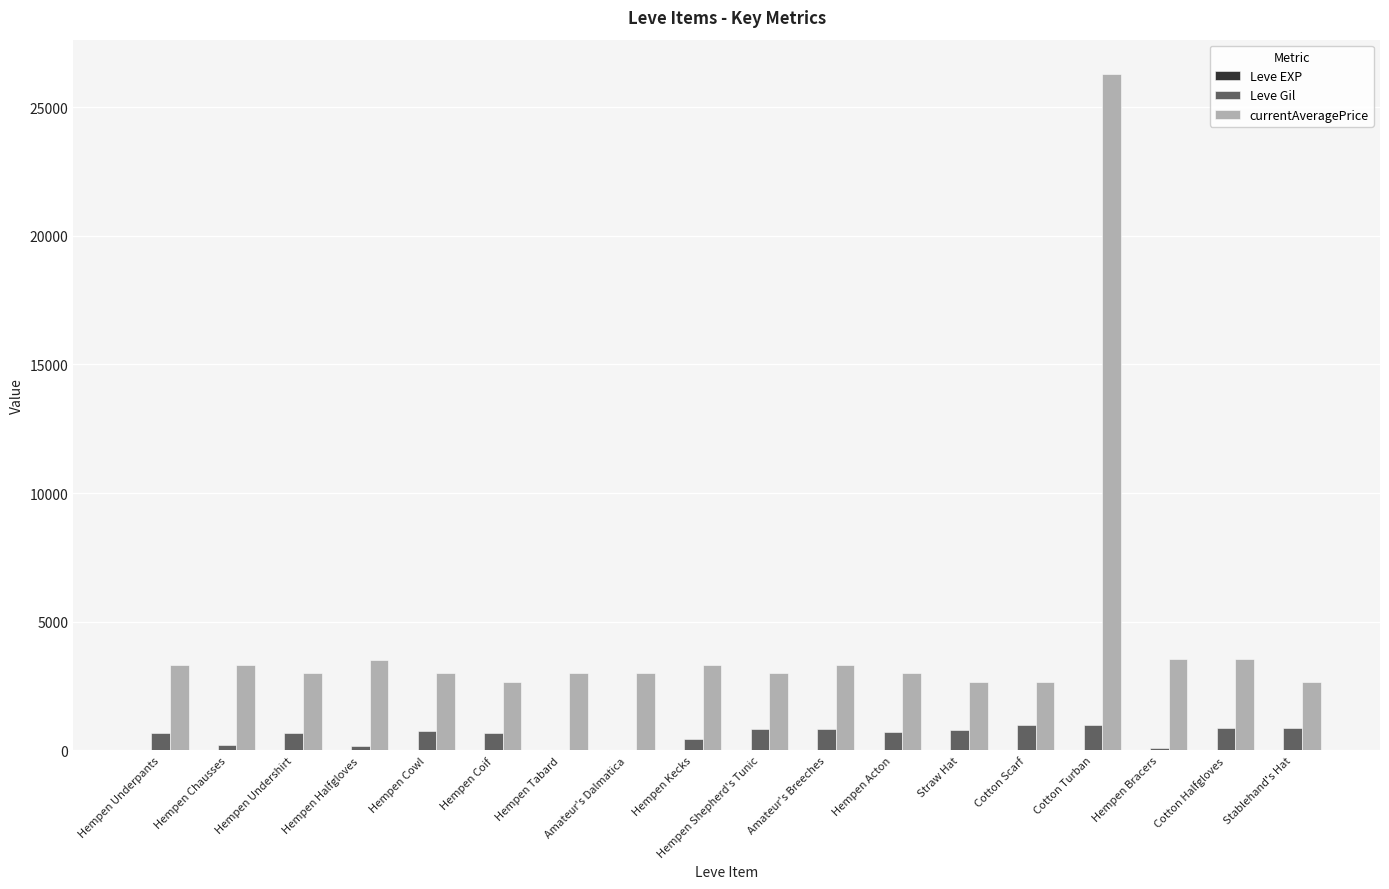

Is it true that Leve Gil equals 880 at Cotton Halfgloves?

True